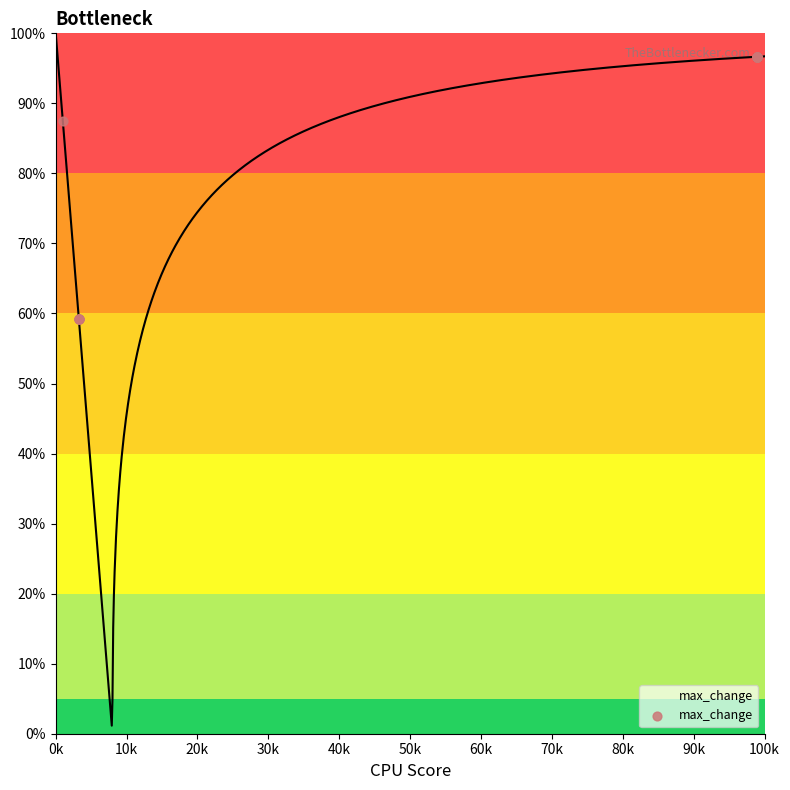

Which has a higher value, 0k or 60k?

0k